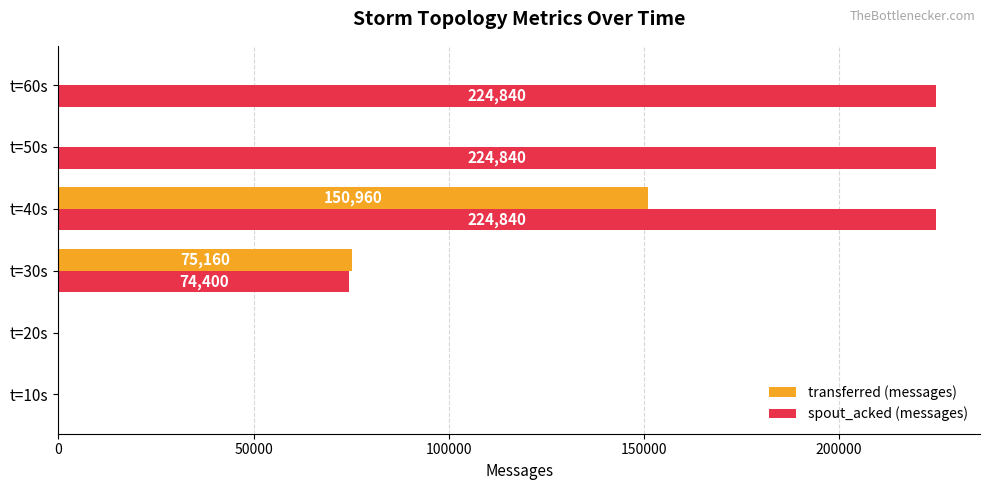

Which series has the widest spread of values?

spout_acked (messages)